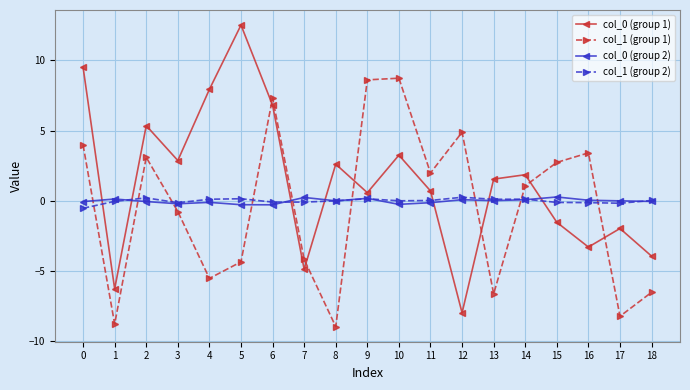

How many intersections are there between col_0 (group 1) and col_1 (group 1)?

6